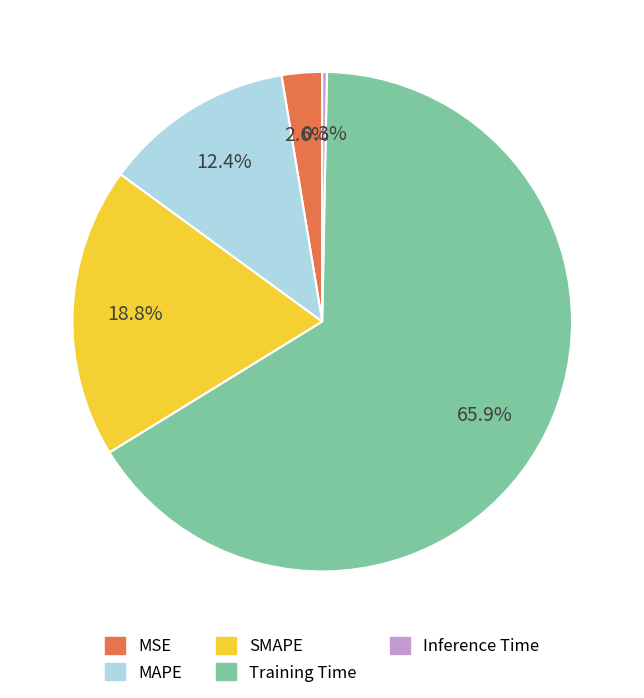

Which has a higher value, Inference Time or MAPE?

MAPE